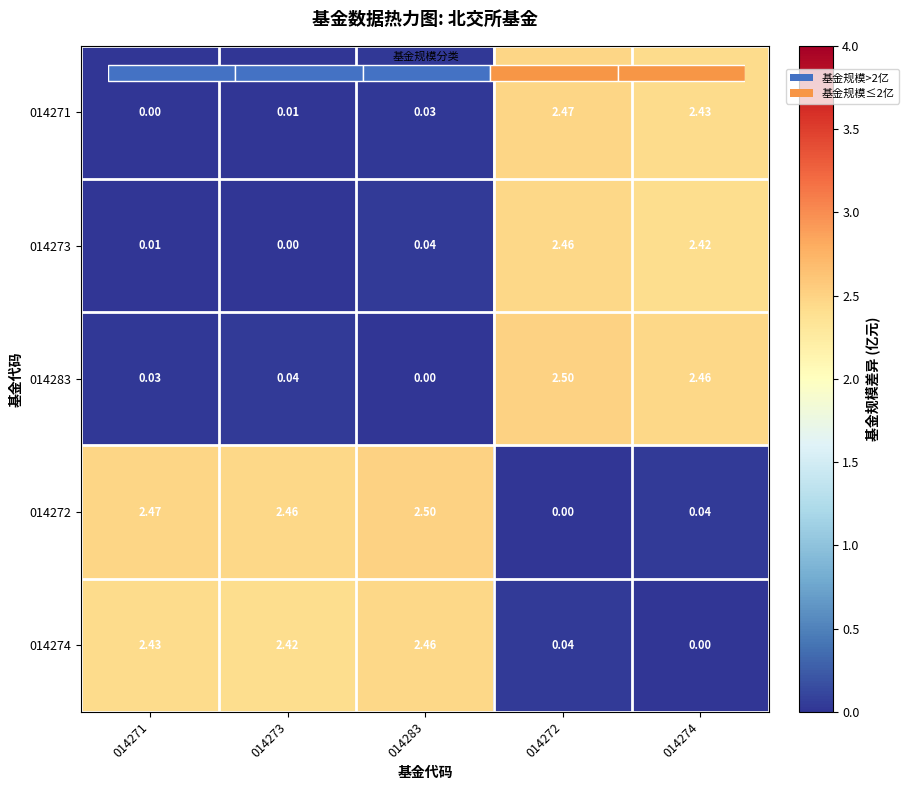

Rank the categories by 014274 value from lowest to highest.

014274, 014272, 014273, 014271, 014283